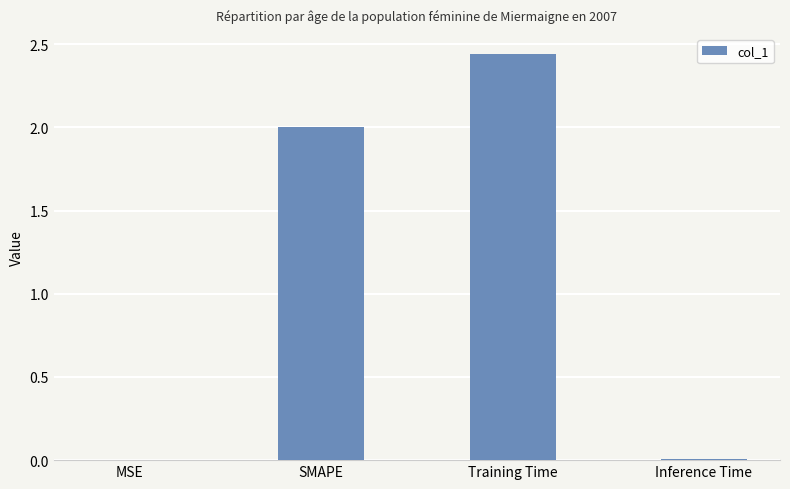

Read the value at SMAPE.

2.0